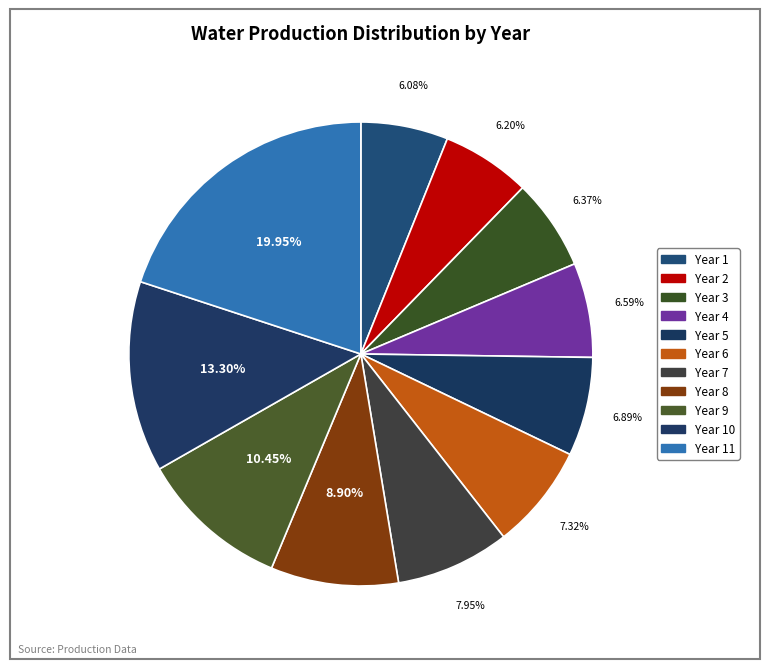

How many segments does this pie chart have?

11